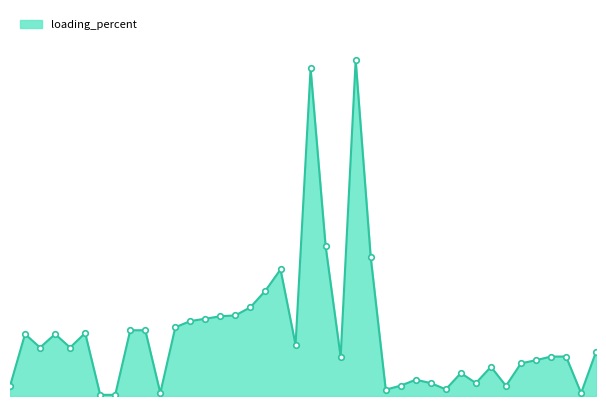

Does the chart have visible grid lines?

No